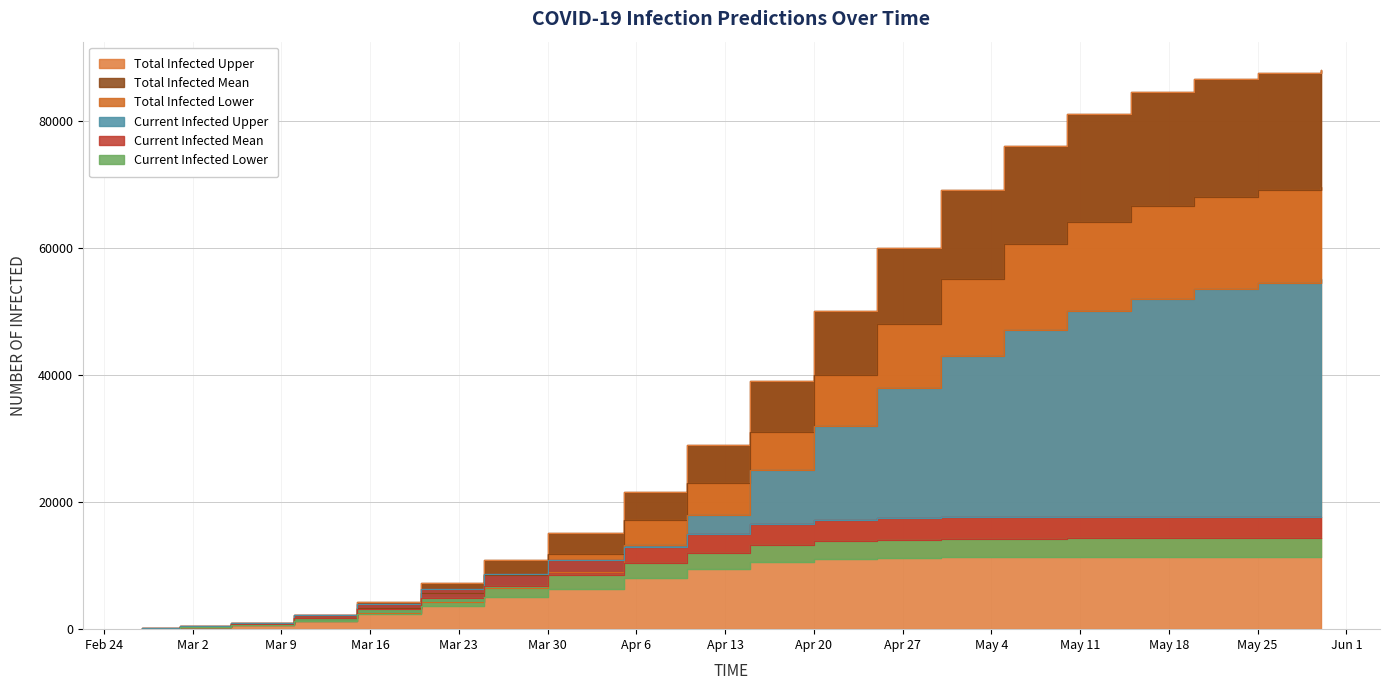

Count the number of categories in the chart.

20